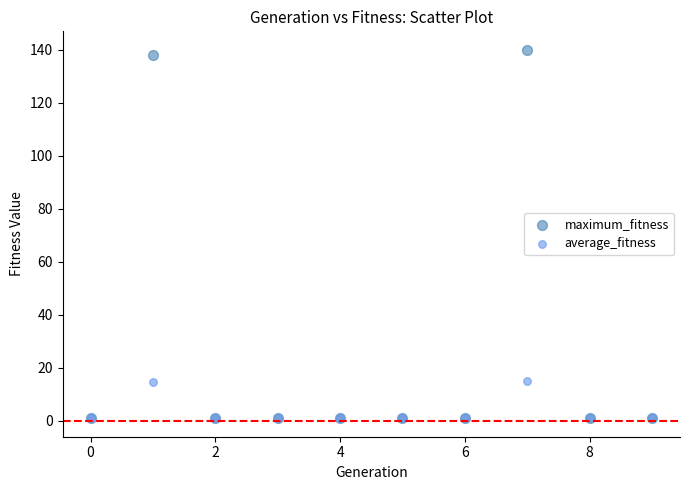

Which series contains the highest Y value?

maximum_fitness